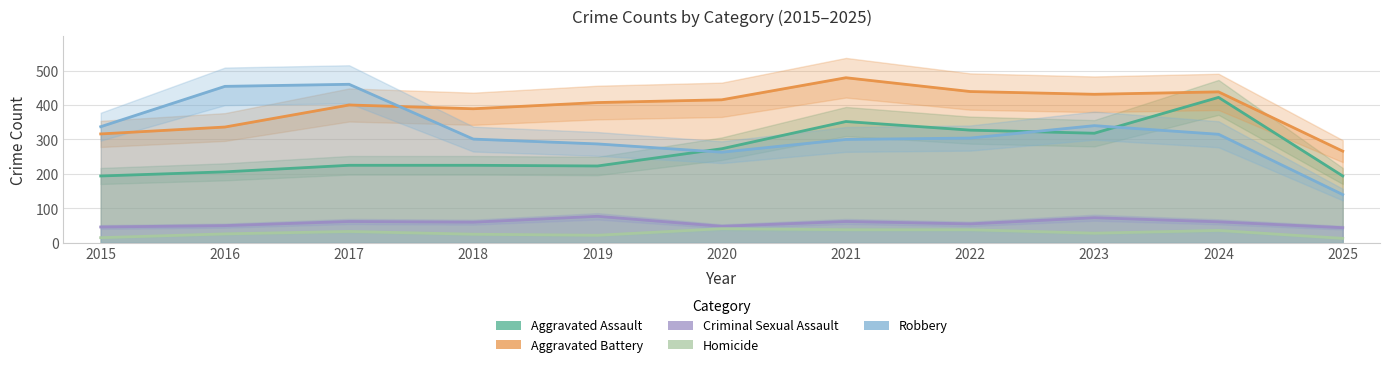

Between which two adjacent categories do Robbery and Aggravated Assault first intersect?

2019 and 2020